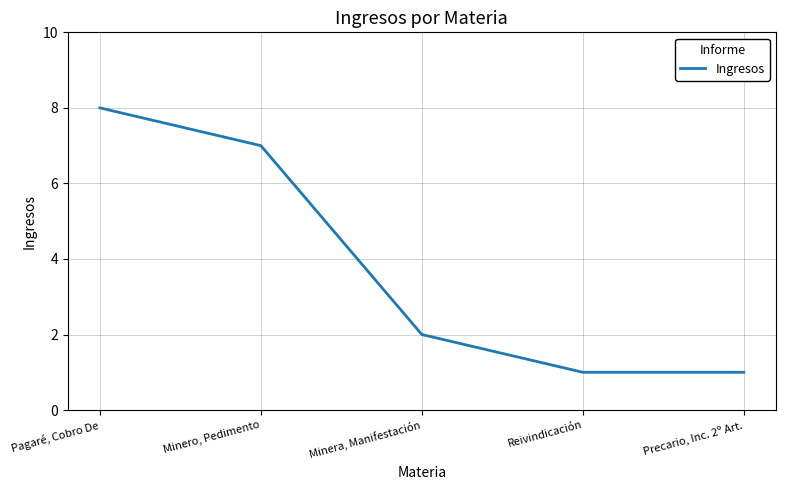

Which has a higher value, Minera, Manifestación or Reivindicación?

Minera, Manifestación